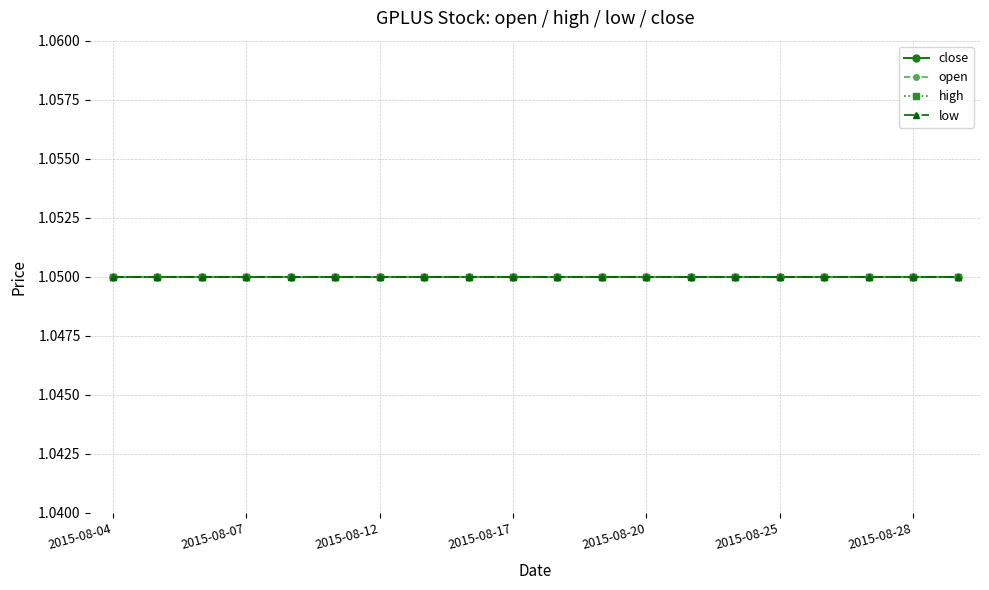

True or false: low has a value of 1.5 at 2015-08-28.

False